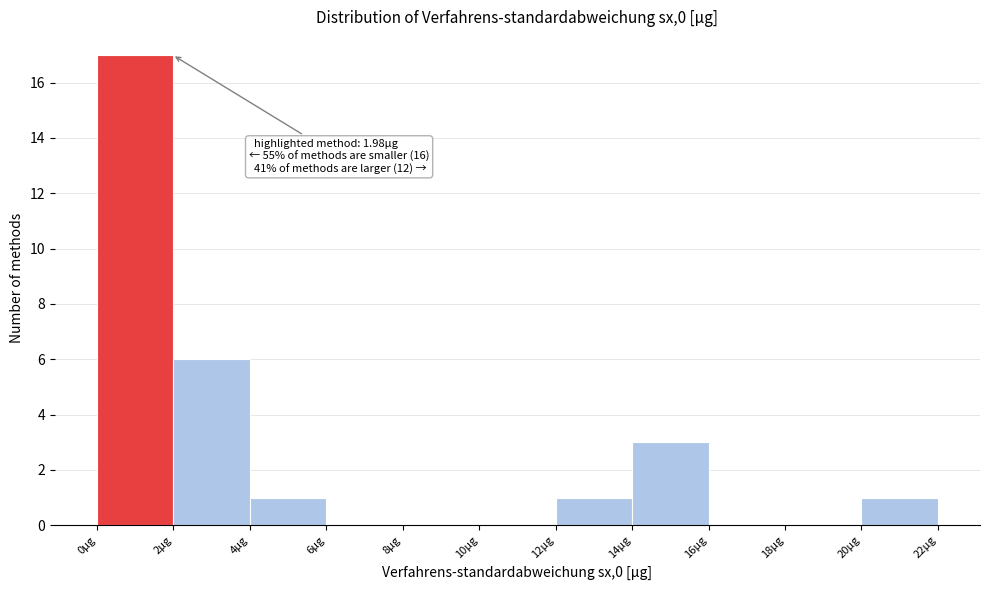

Which range on the x-axis has the tallest bar?

0 to 2